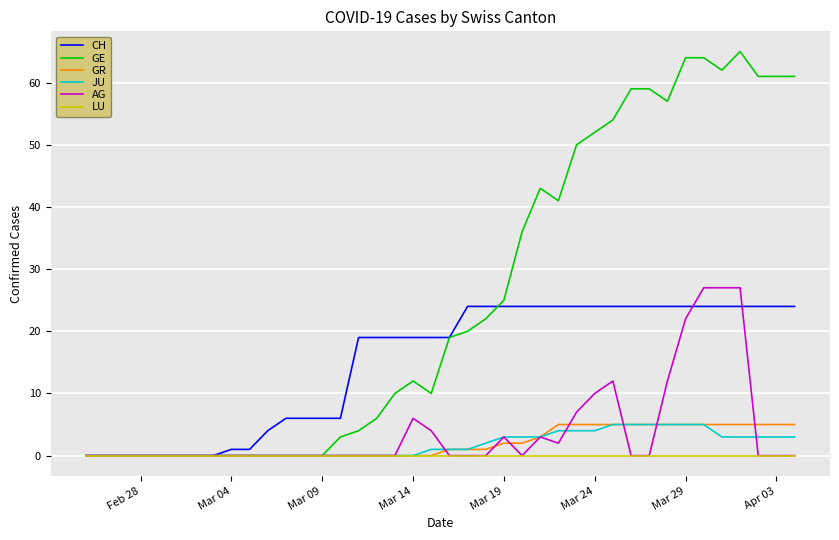

Which series has the largest total across all categories?

GE